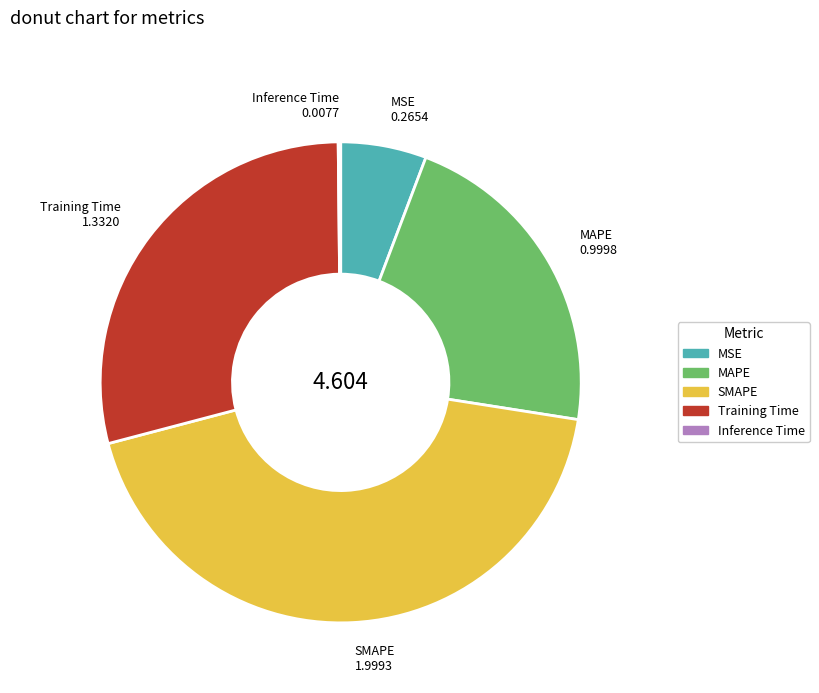

Does SMAPE account for over 50% of the chart?

No